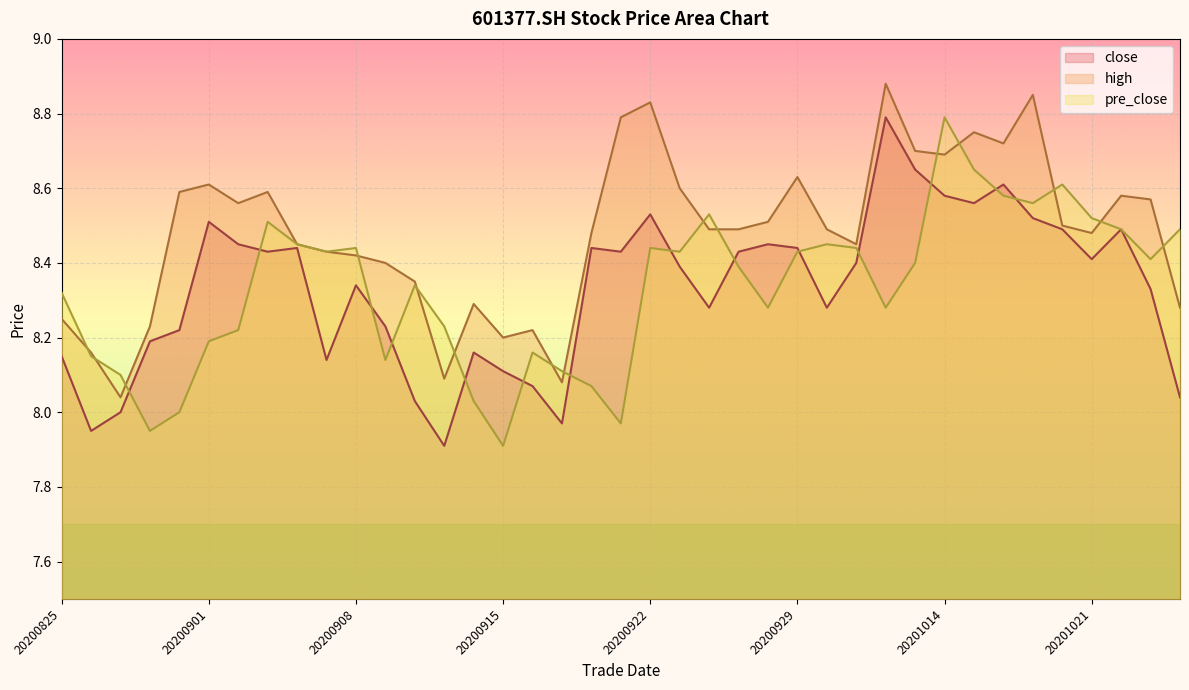

What are all the series names shown in the legend?

close, high, pre_close